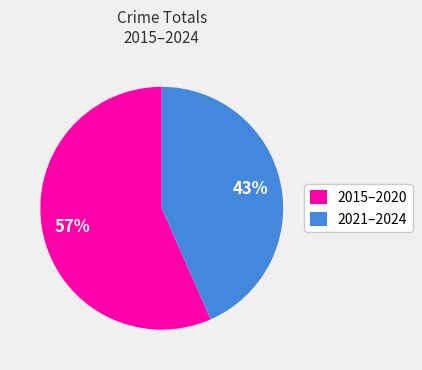

Combined, do 2015–2020 and 2021–2024 account for over 50%?

Yes